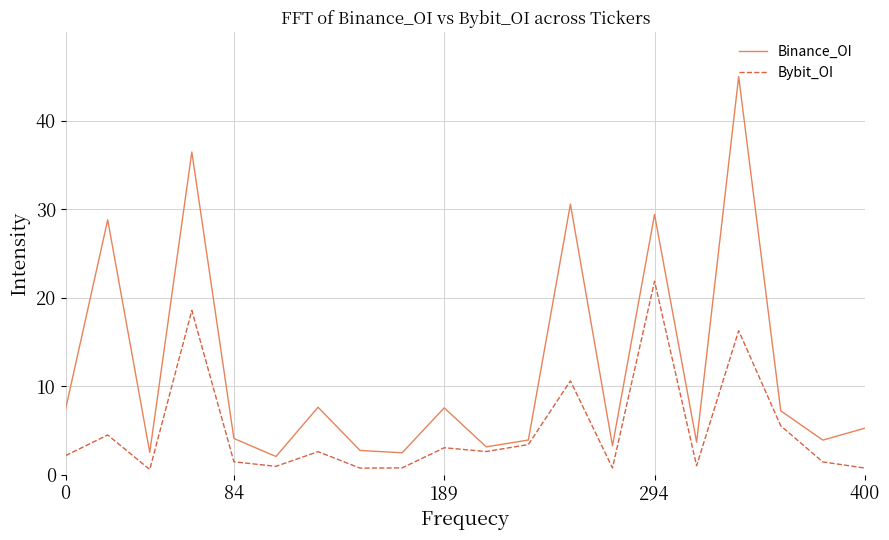

Rank the series by their average value, from lowest to highest.

Bybit_OI, Binance_OI